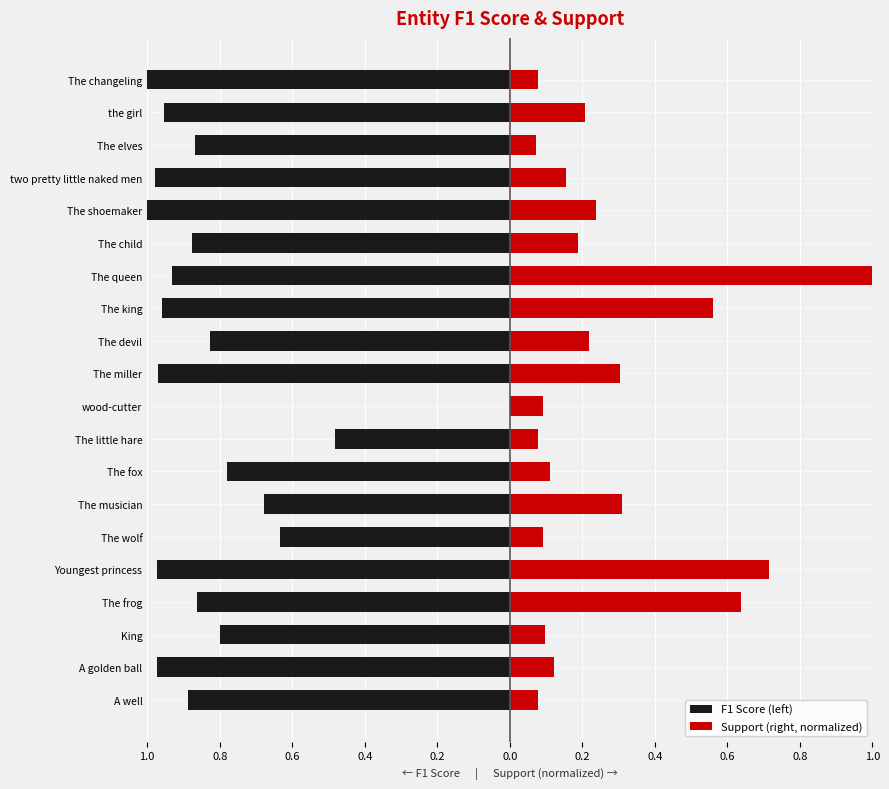

The value of F1 Score (left) at Youngest princess is -1.6. True or false?

False